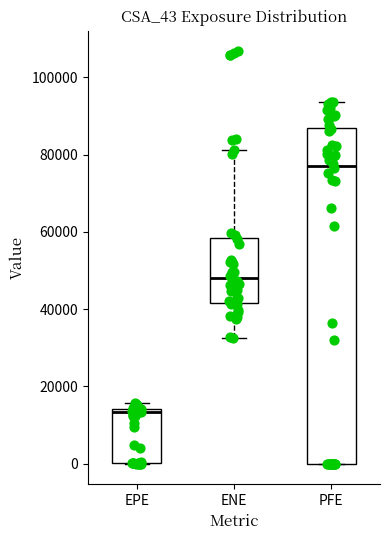

Where is the lower edge of the box for PFE on the y-axis? The values are not printed on the chart, so give them approximately, as read against the axis.

0